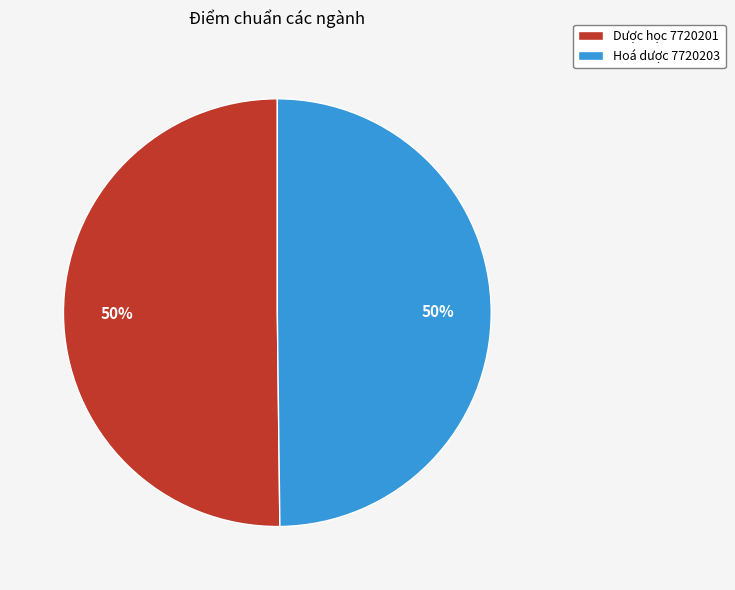

To the nearest percent, what is the average slice percentage?

50%